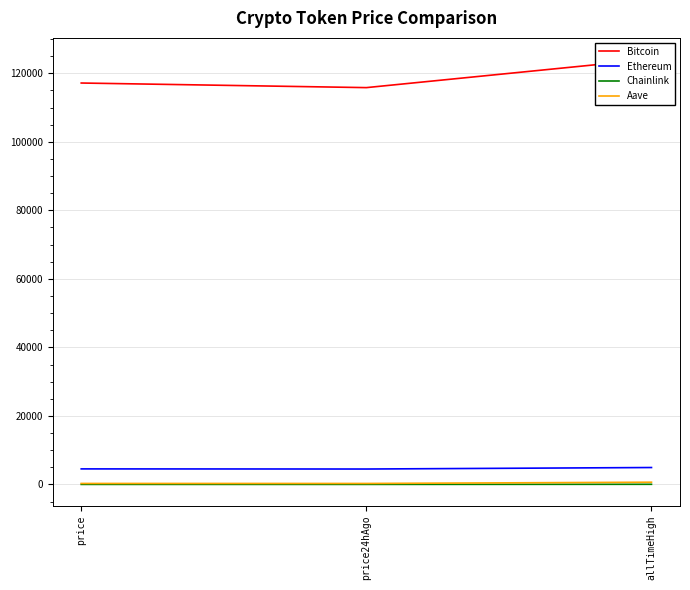

True or false: Ethereum has a value of 2445.1 at allTimeHigh.

False